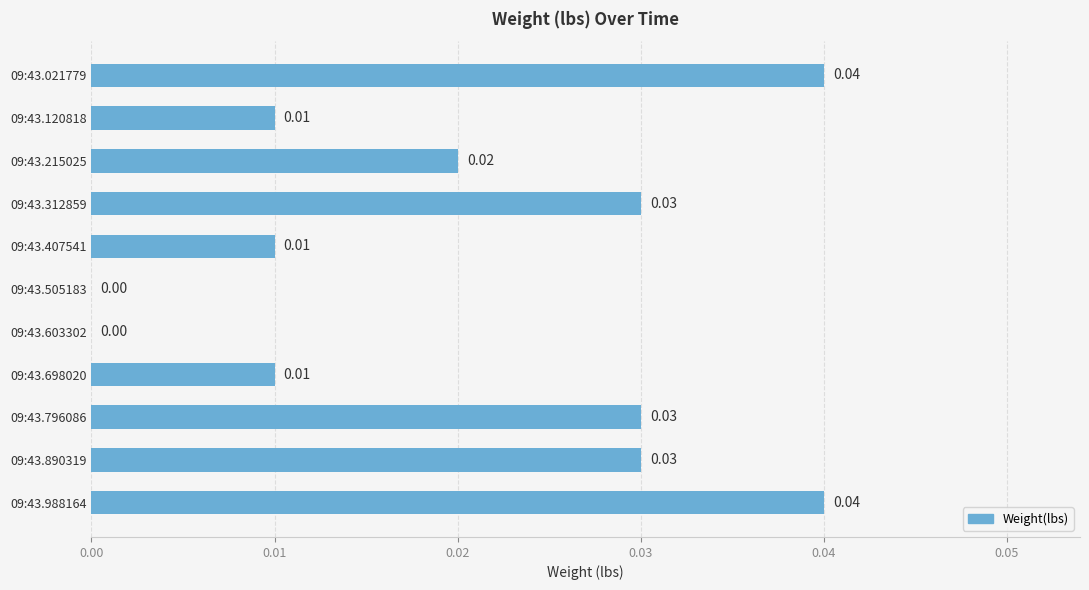

Which has a higher value, 09:43.698020 or 09:43.796086?

09:43.796086